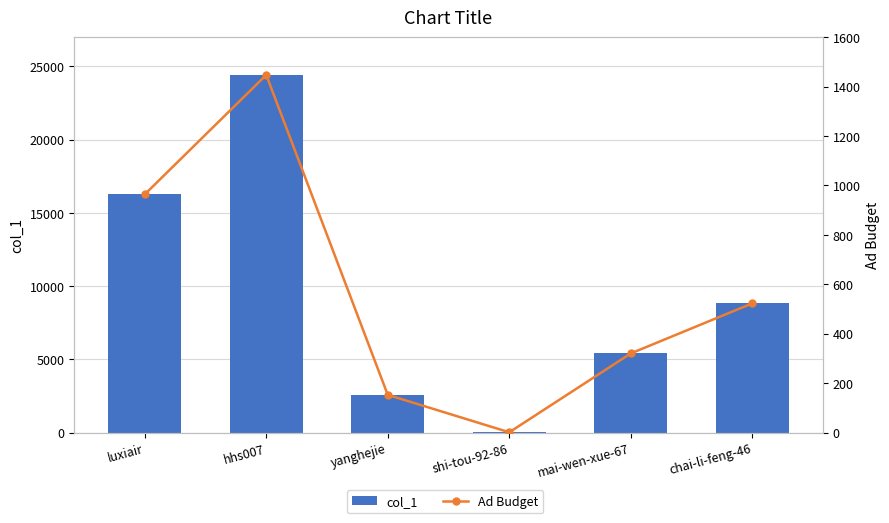

List the labels in order of col_1 value, largest first.

hhs007, luxiair, chai-li-feng-46, mai-wen-xue-67, yanghejie, shi-tou-92-86